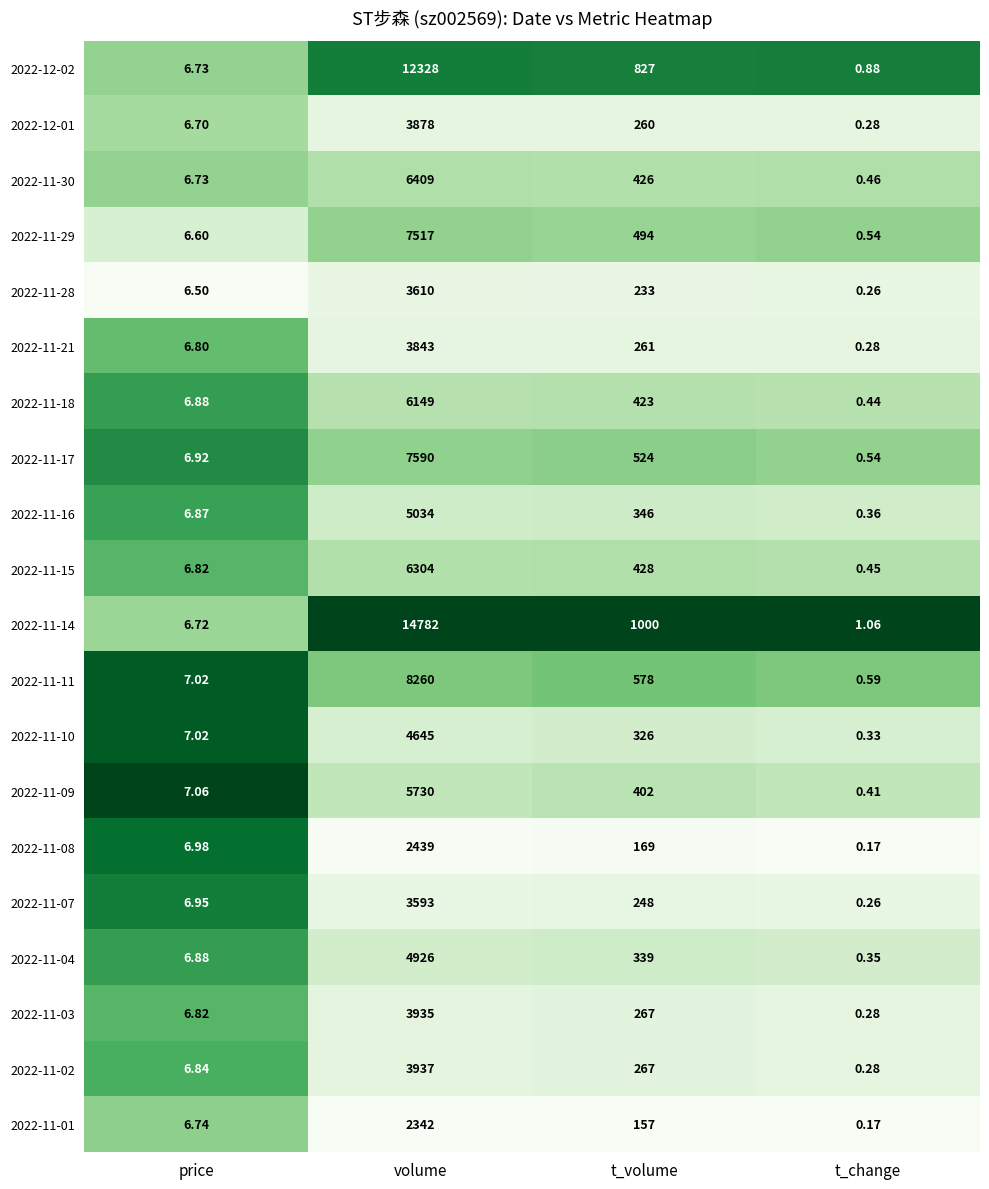

Rank the categories by 2022-11-01 value from lowest to highest.

t_change, price, t_volume, volume